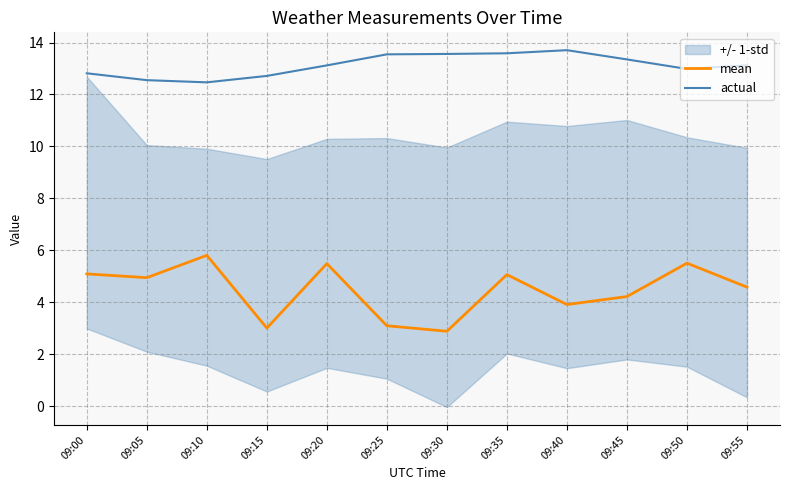

Rank the series at 09:55 from highest to lowest value.

actual, mean